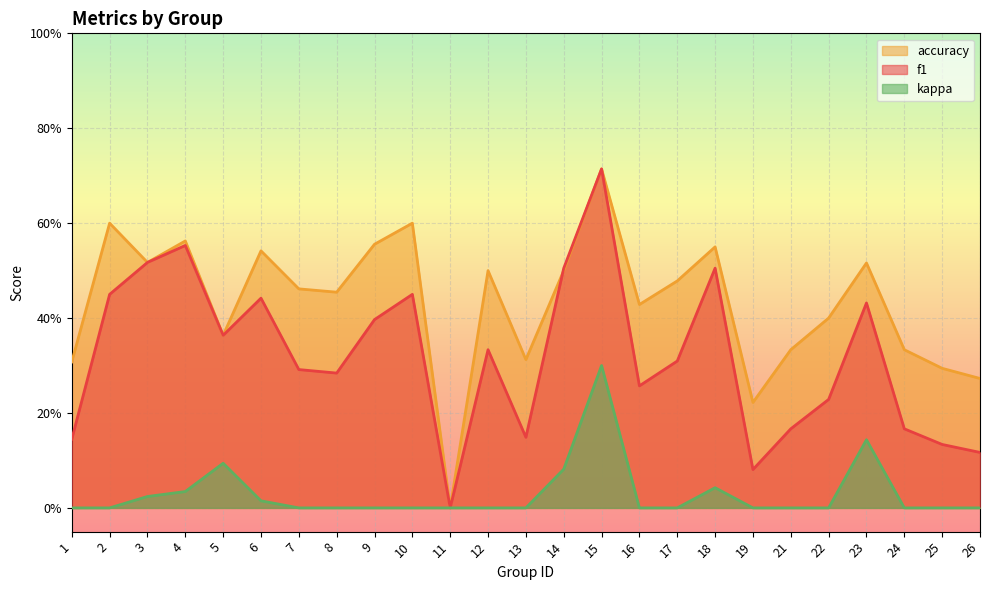

Is it true that kappa equals 0.0 at 16?

True